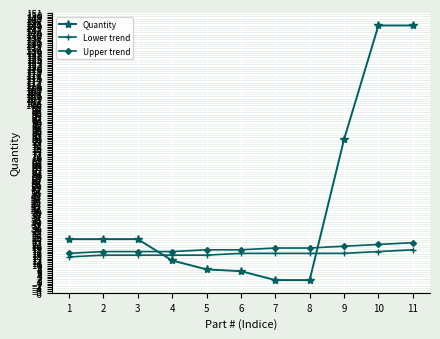

Reading left to right, list all the values displayed in this chart.

Quantity: 24	24	24	12	7	6	1	1	80	144	144
Lower trend: 14	15	15	15	15	16	16	16	16	17	18
Upper trend: 16	17	17	17	18	18	19	19	20	21	22